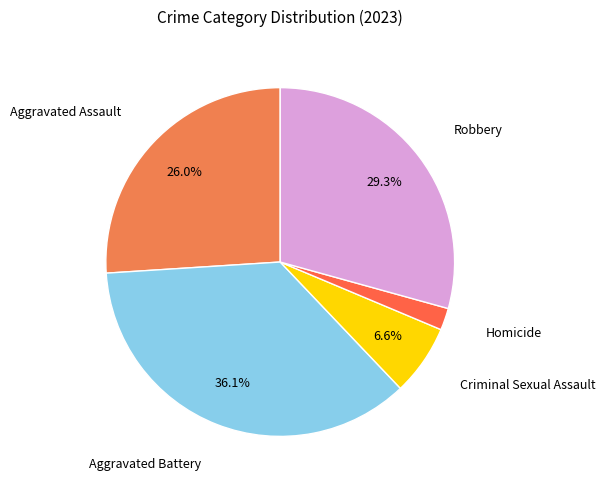

Count the number of slices in the pie.

5